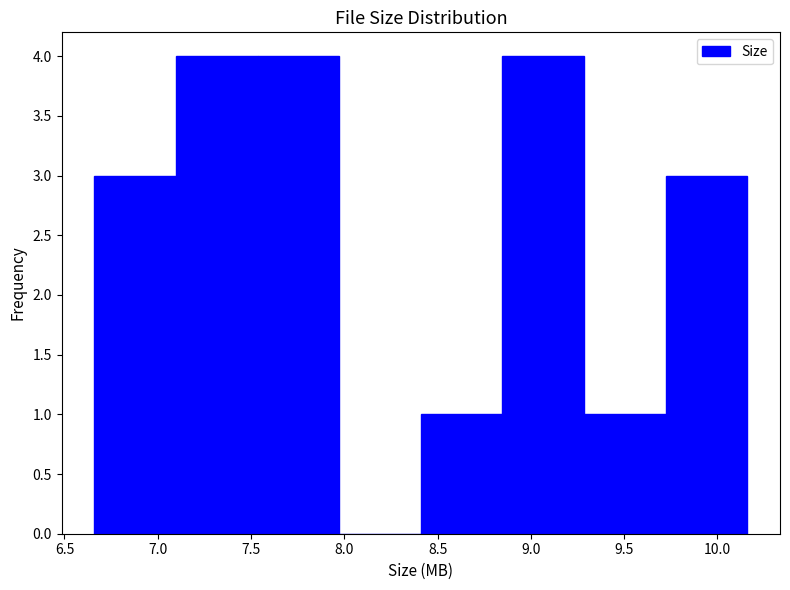

Reading left to right, transcribe this chart: for each bar, give the range it covers on the x-axis and its height. Neither the bar edges nor the heights are printed on the chart, so give them approximately, as read against the axes.

6.65 to 7.10: 3
7.10 to 7.55: 4
7.55 to 7.95: 4
7.95 to 8.40: 0
8.40 to 8.85: 1
8.85 to 9.30: 4
9.30 to 9.70: 1
9.70 to 10.15: 3